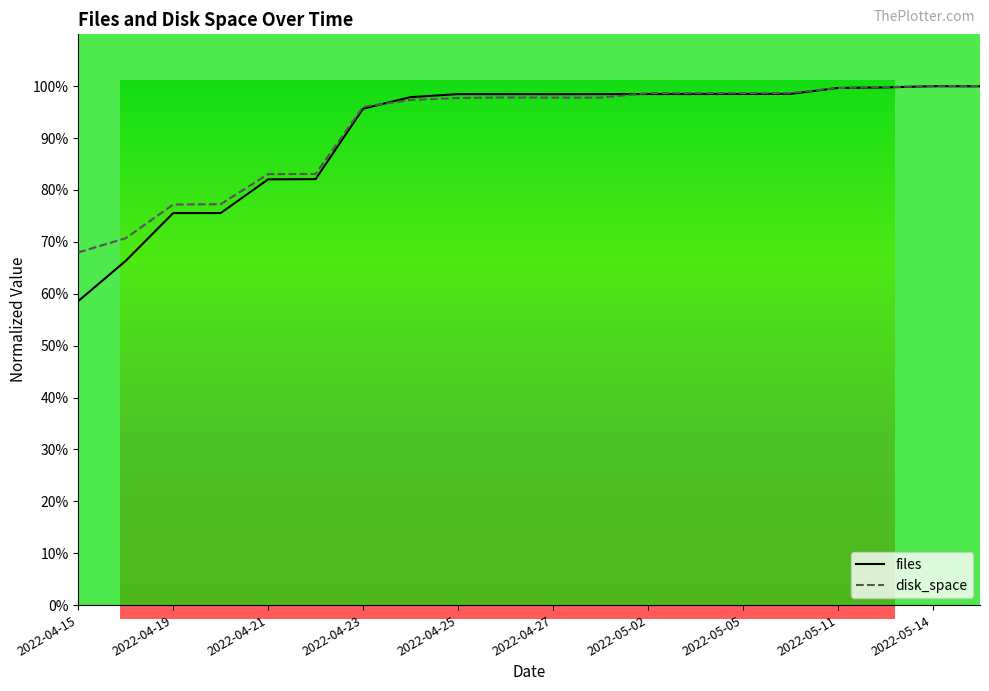

At which label does files reach its peak?

2022-05-14